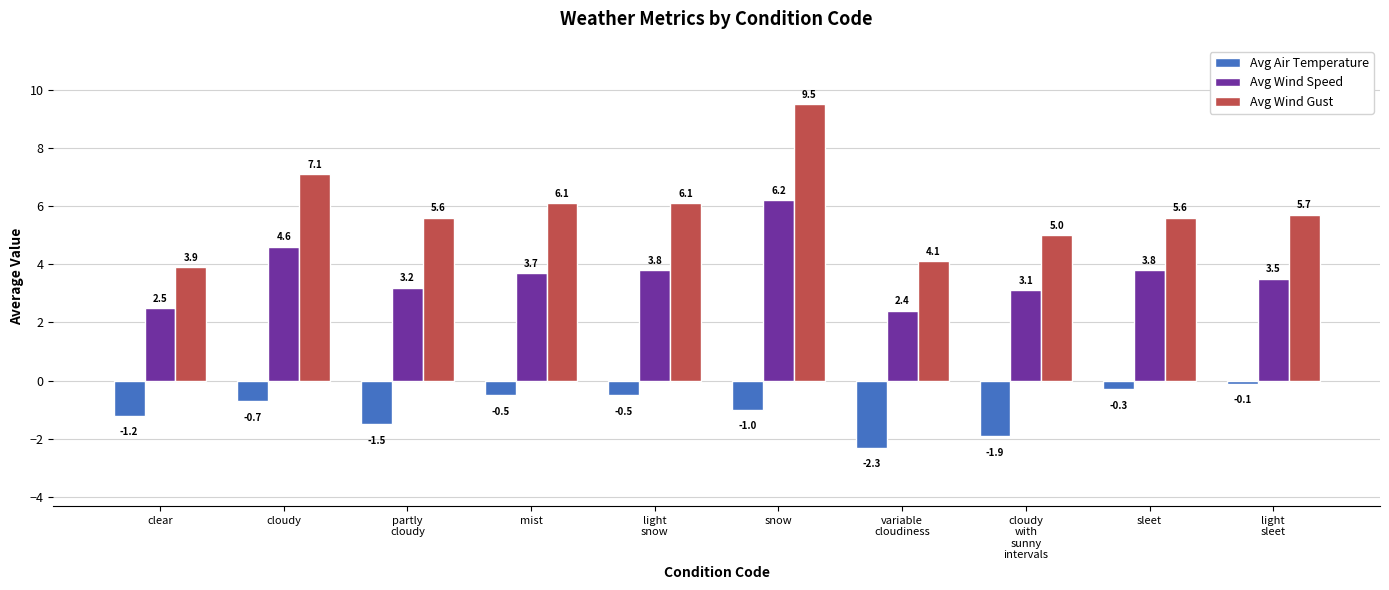

Is the value of Avg Wind Gust at cloudy
with
sunny
intervals greater than the value of Avg Air Temperature at cloudy?

Yes